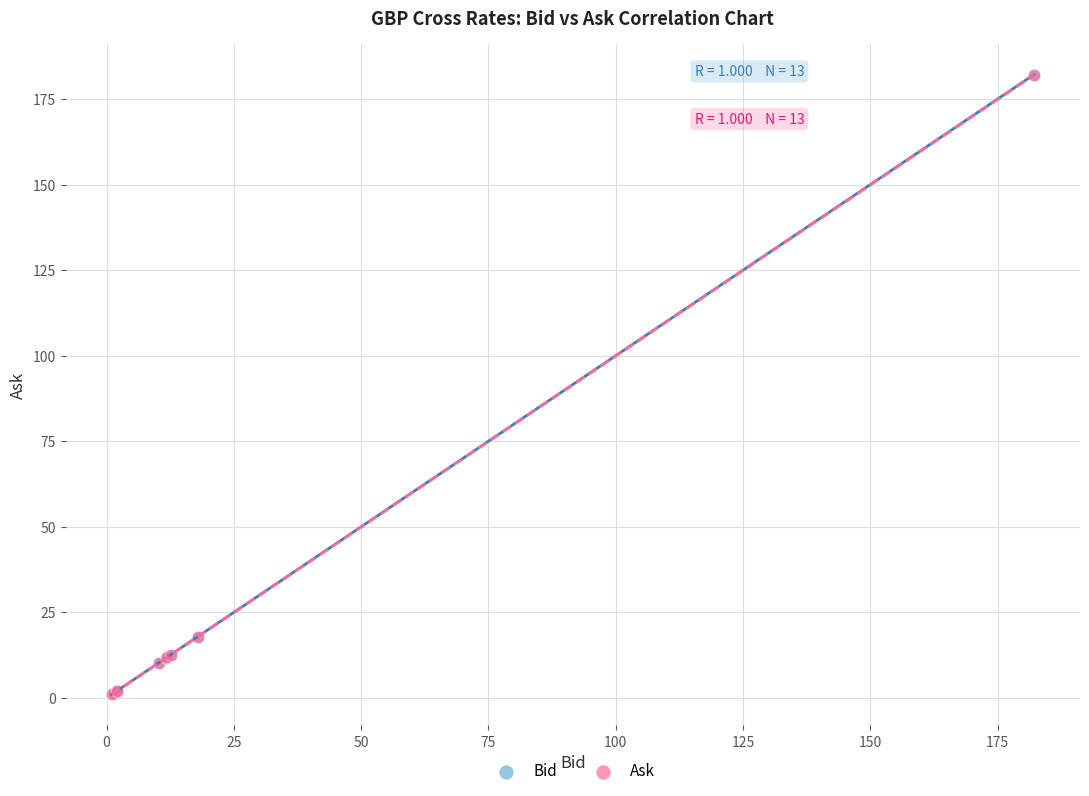

Which series has the widest spread of Y values?

Bid